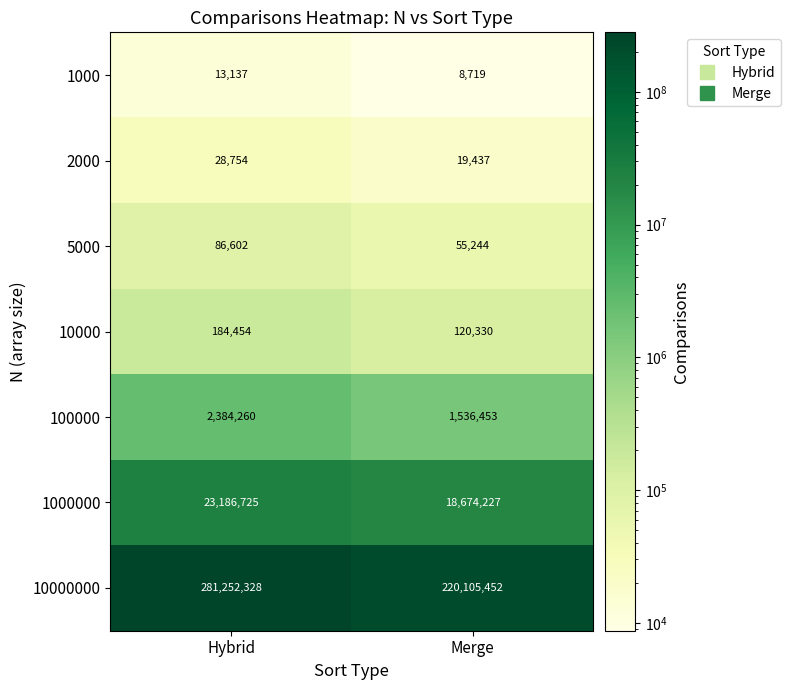

Which series changed the most between Hybrid and Merge?

10000000